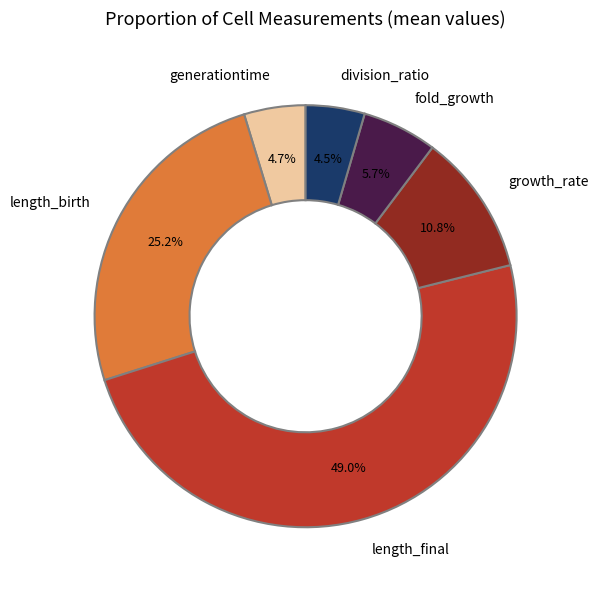

What is the largest slice in the pie chart?

length_final